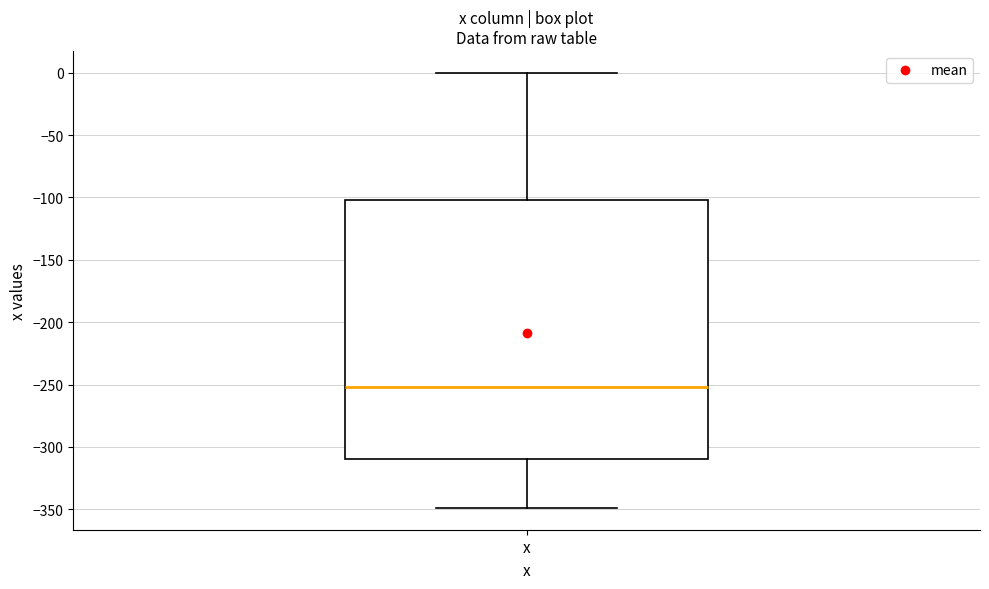

Where does the upper whisker of the box for x end on the y-axis? The values are not printed on the chart, so give them approximately, as read against the axis.

0